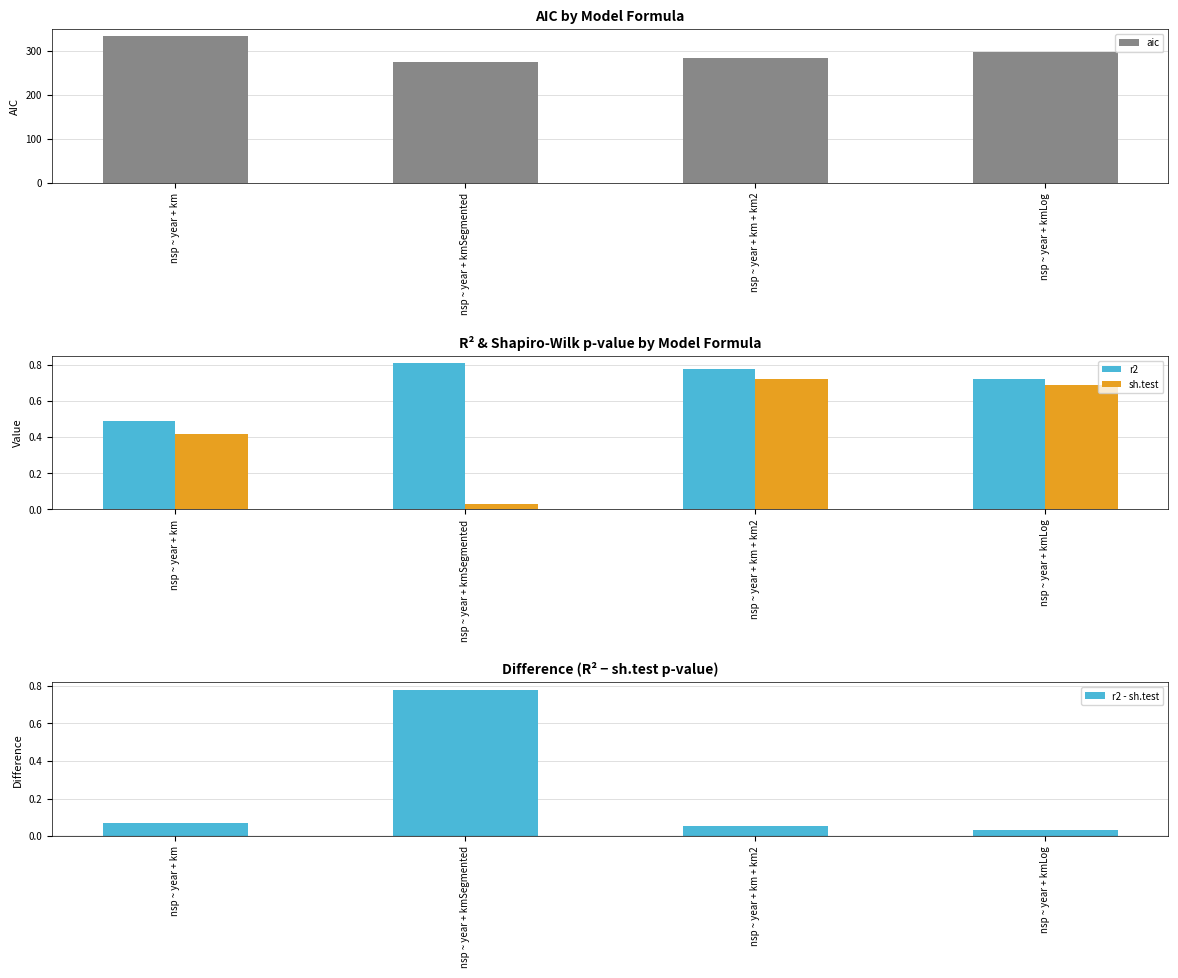

What is the value of the aic bar at the 4th from the left?

297.0